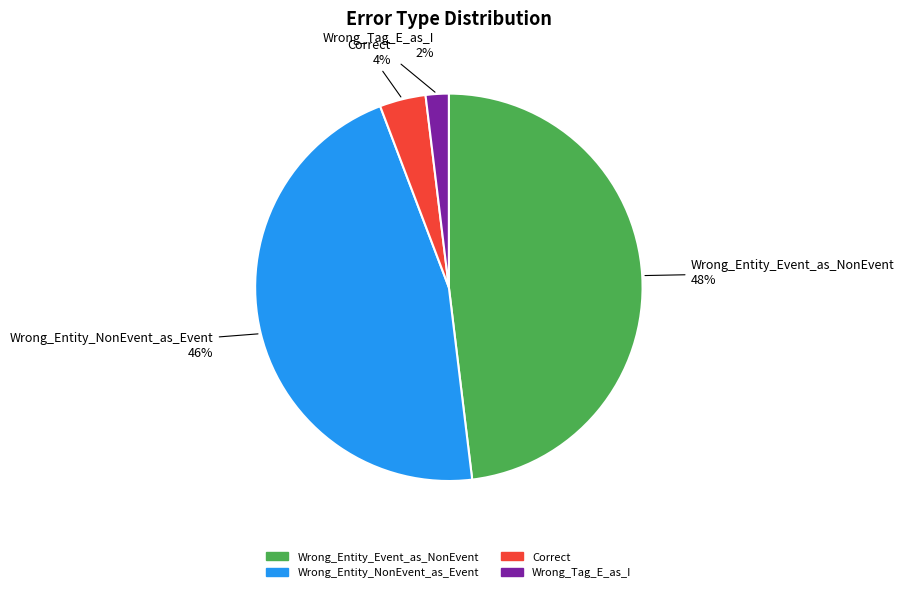

How many segments does this pie chart have?

4